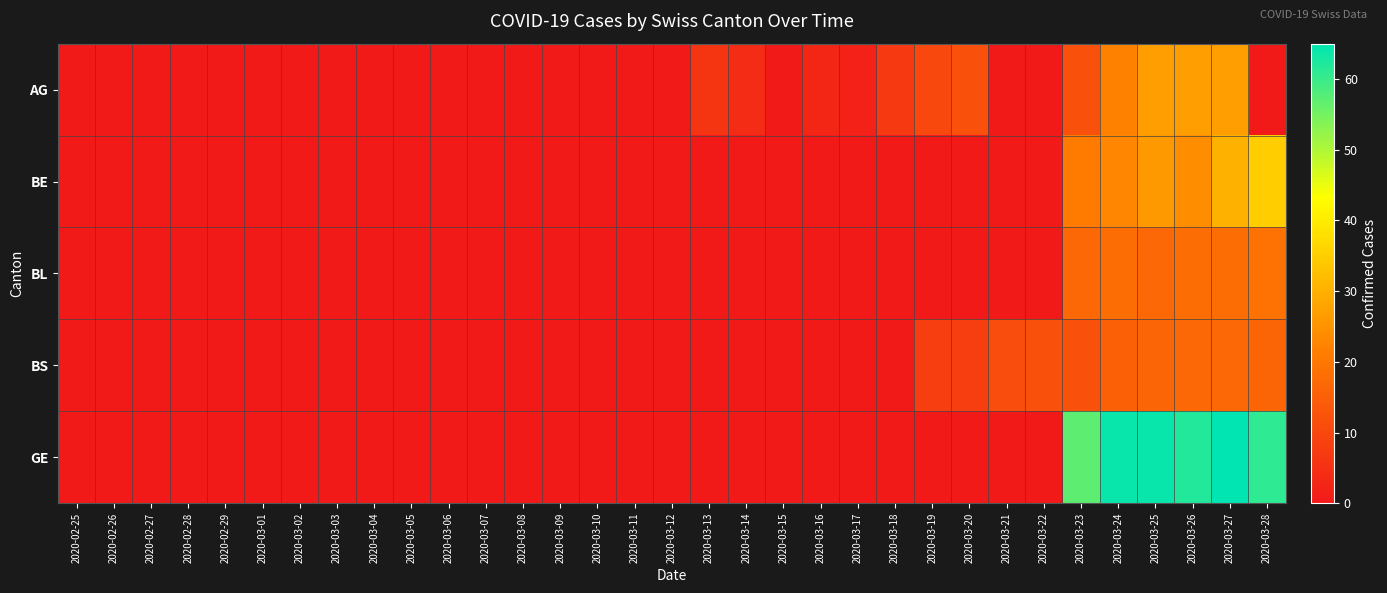

Reading left to right, what are all the values shown in this chart?

AG: 2020-02-25=0	2020-02-26=0	2020-02-27=0	2020-02-28=0	2020-02-29=0	2020-03-01=0	2020-03-02=0	2020-03-03=0	2020-03-04=0	2020-03-05=0	2020-03-06=0	2020-03-07=0	2020-03-08=0	2020-03-09=0	2020-03-10=0	2020-03-11=0	2020-03-12=0	2020-03-13=6	2020-03-14=4	2020-03-15=0	2020-03-16=3	2020-03-17=2	2020-03-18=7	2020-03-19=10	2020-03-20=12	2020-03-21=0	2020-03-22=0	2020-03-23=12	2020-03-24=22	2020-03-25=27	2020-03-26=27	2020-03-27=27	2020-03-28=0
BE: 2020-02-25=0	2020-02-26=0	2020-02-27=0	2020-02-28=0	2020-02-29=0	2020-03-01=0	2020-03-02=0	2020-03-03=0	2020-03-04=0	2020-03-05=0	2020-03-06=0	2020-03-07=0	2020-03-08=0	2020-03-09=0	2020-03-10=0	2020-03-11=0	2020-03-12=0	2020-03-13=0	2020-03-14=0	2020-03-15=0	2020-03-16=0	2020-03-17=0	2020-03-18=0	2020-03-19=0	2020-03-20=0	2020-03-21=0	2020-03-22=0	2020-03-23=21	2020-03-24=23	2020-03-25=26	2020-03-26=24	2020-03-27=30	2020-03-28=35
BL: 2020-02-25=0	2020-02-26=0	2020-02-27=0	2020-02-28=0	2020-02-29=0	2020-03-01=0	2020-03-02=0	2020-03-03=0	2020-03-04=0	2020-03-05=0	2020-03-06=0	2020-03-07=0	2020-03-08=0	2020-03-09=0	2020-03-10=0	2020-03-11=0	2020-03-12=0	2020-03-13=0	2020-03-14=0	2020-03-15=0	2020-03-16=0	2020-03-17=0	2020-03-18=0	2020-03-19=0	2020-03-20=0	2020-03-21=0	2020-03-22=0	2020-03-23=17	2020-03-24=18	2020-03-25=17	2020-03-26=18	2020-03-27=18	2020-03-28=19
BS: 2020-02-25=0	2020-02-26=0	2020-02-27=0	2020-02-28=0	2020-02-29=0	2020-03-01=0	2020-03-02=0	2020-03-03=0	2020-03-04=0	2020-03-05=0	2020-03-06=0	2020-03-07=0	2020-03-08=0	2020-03-09=0	2020-03-10=0	2020-03-11=0	2020-03-12=0	2020-03-13=0	2020-03-14=0	2020-03-15=0	2020-03-16=0	2020-03-17=0	2020-03-18=0	2020-03-19=8	2020-03-20=8	2020-03-21=11	2020-03-22=12	2020-03-23=12	2020-03-24=15	2020-03-25=16	2020-03-26=17	2020-03-27=17	2020-03-28=16
GE: 2020-02-25=0	2020-02-26=0	2020-02-27=0	2020-02-28=0	2020-02-29=0	2020-03-01=0	2020-03-02=0	2020-03-03=0	2020-03-04=0	2020-03-05=0	2020-03-06=0	2020-03-07=0	2020-03-08=0	2020-03-09=0	2020-03-10=0	2020-03-11=0	2020-03-12=0	2020-03-13=0	2020-03-14=0	2020-03-15=0	2020-03-16=0	2020-03-17=0	2020-03-18=0	2020-03-19=0	2020-03-20=0	2020-03-21=0	2020-03-22=0	2020-03-23=57	2020-03-24=64	2020-03-25=64	2020-03-26=62	2020-03-27=65	2020-03-28=61